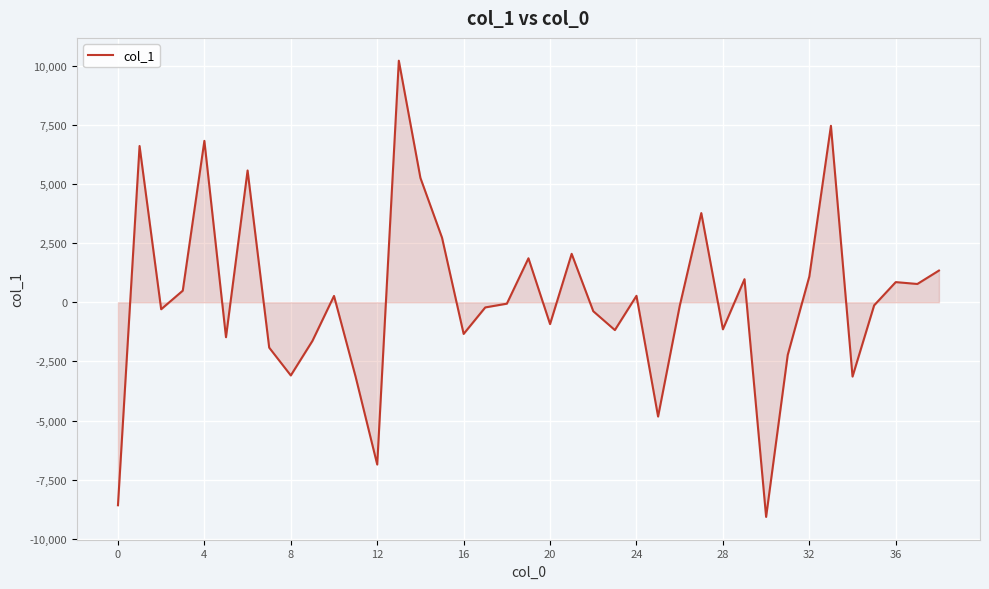

What is the difference between the maximum and minimum values?

19283.8